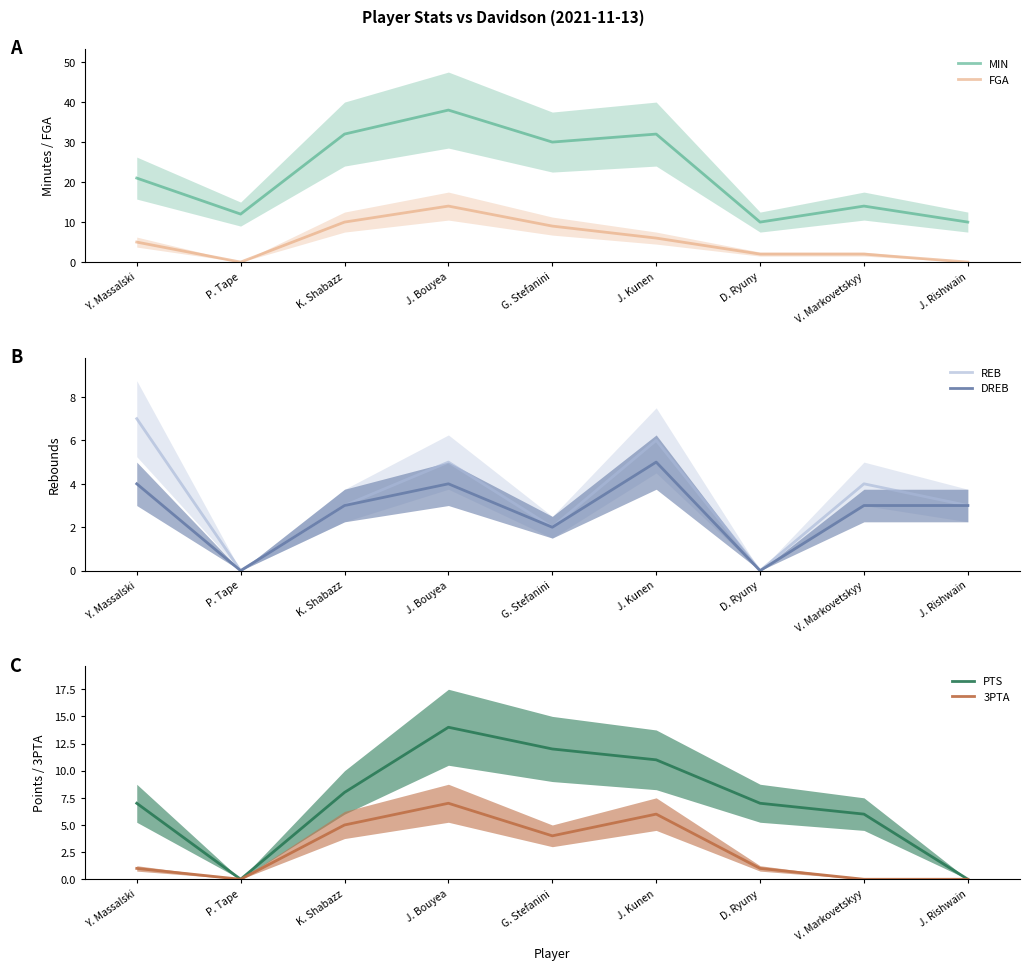

Which label corresponds to the smallest value in the chart?

P. Tape